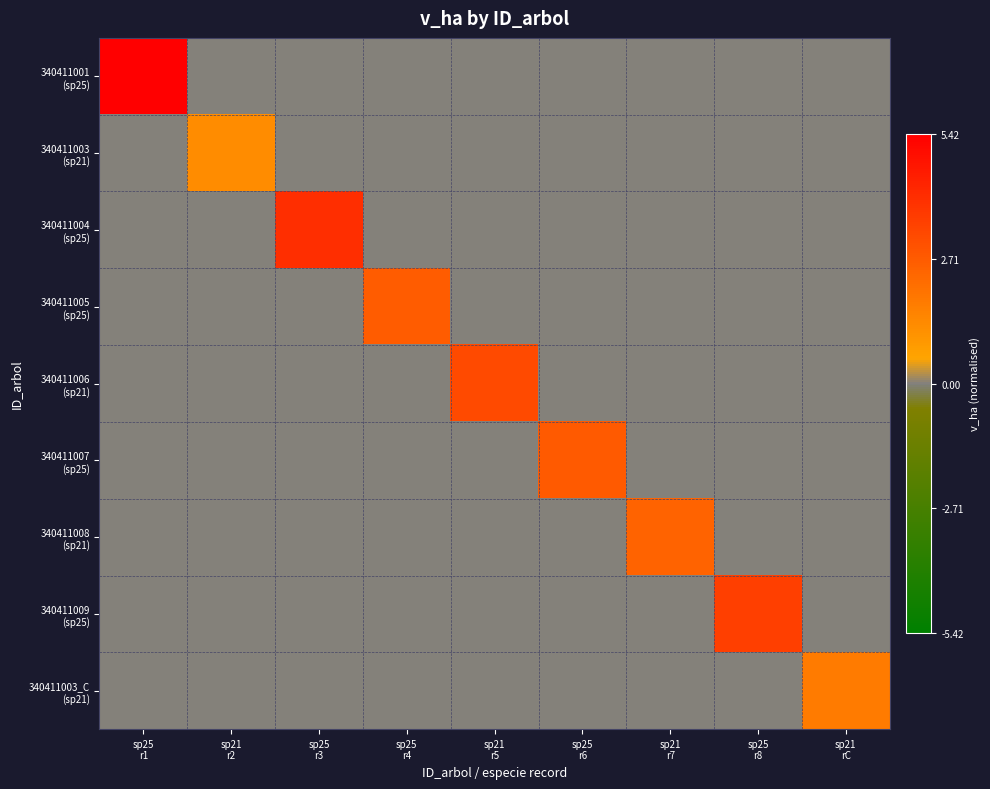

List the series in order of their peak value, lowest first.

340411003 (sp21), 340411003_C (sp21), 340411008 (sp21), 340411005 (sp25), 340411007 (sp25), 340411006 (sp21), 340411009 (sp25), 340411004 (sp25), 340411001 (sp25)